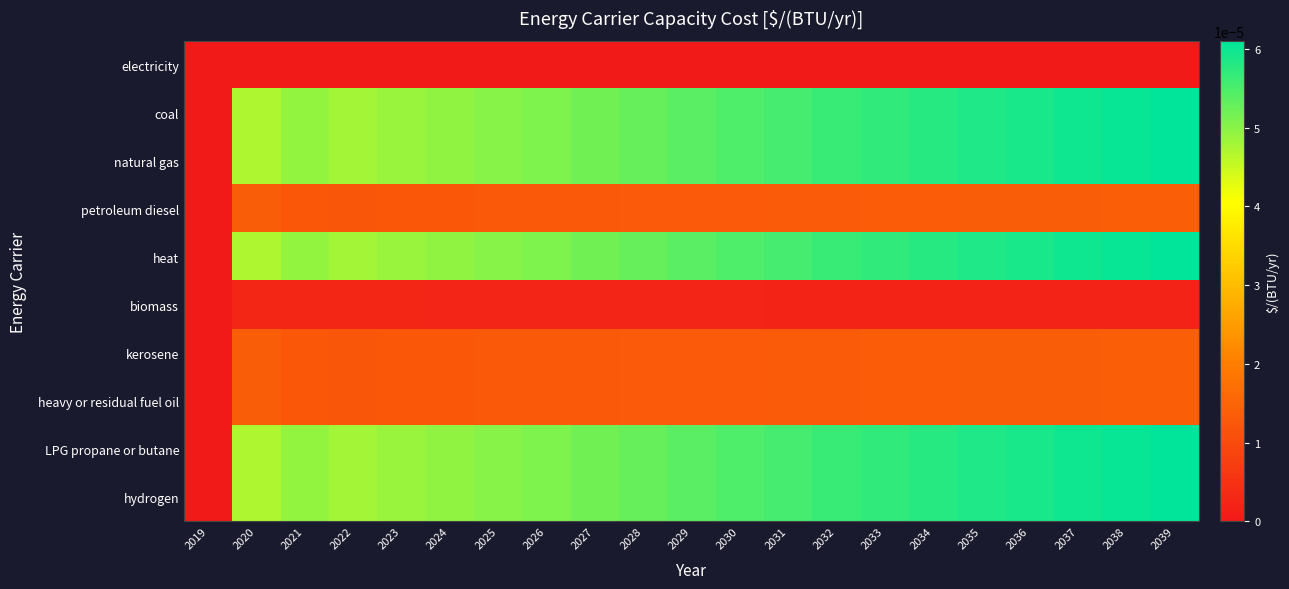

Rank the series by their maximum value, from highest to lowest.

coal, natural gas, heat, LPG propane or butane, hydrogen, petroleum diesel, kerosene, heavy or residual fuel oil, biomass, electricity